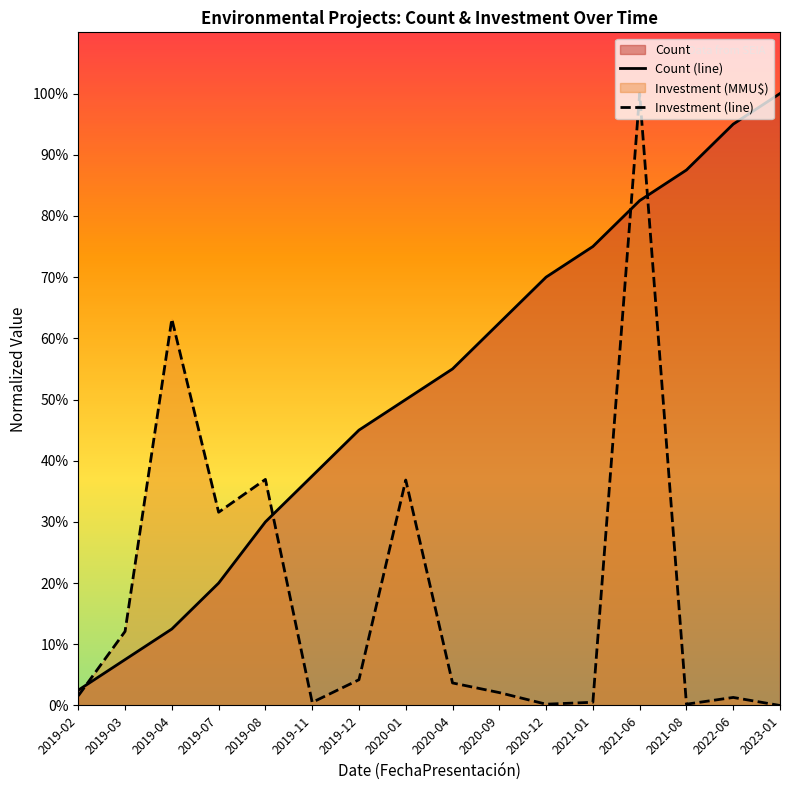

Which series changed the most between 2020-04 and 2022-06?

Count (line)